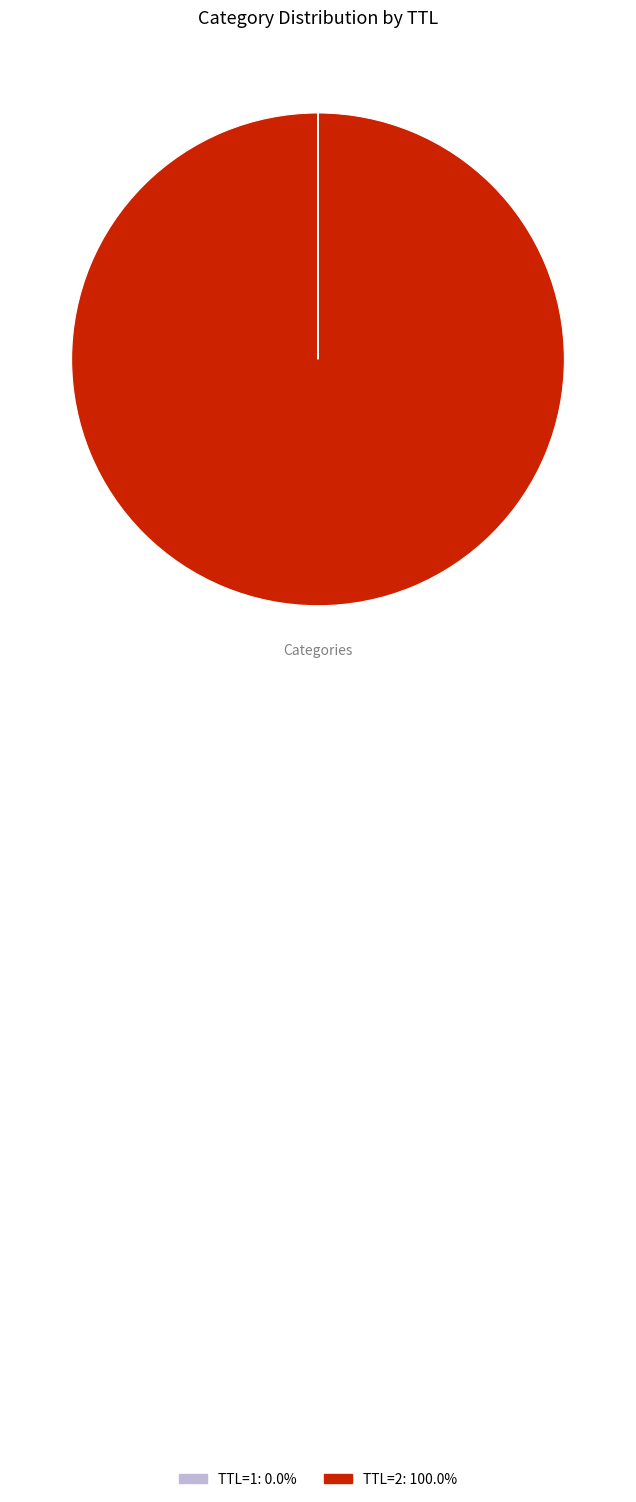

Does any single category account for the majority?

Yes